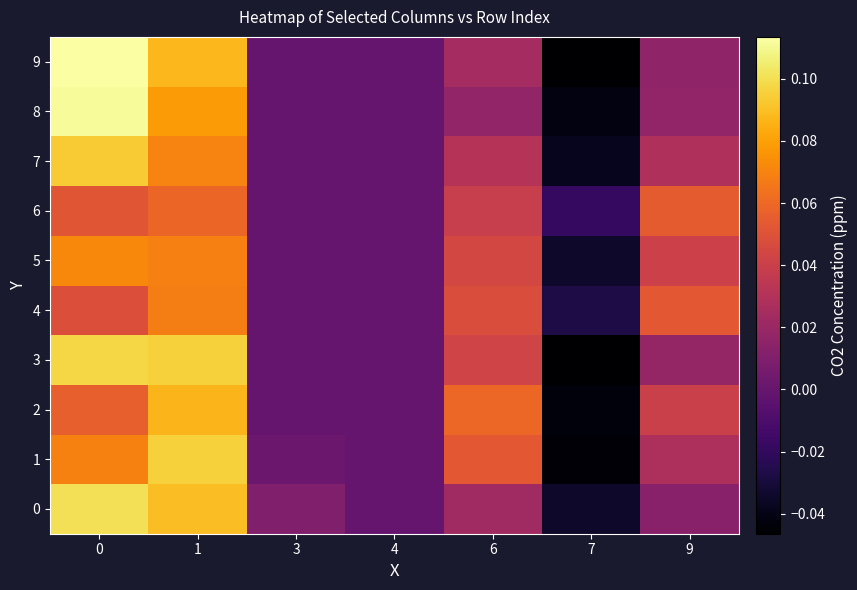

At how many categories does at least one series exceed 0?

5